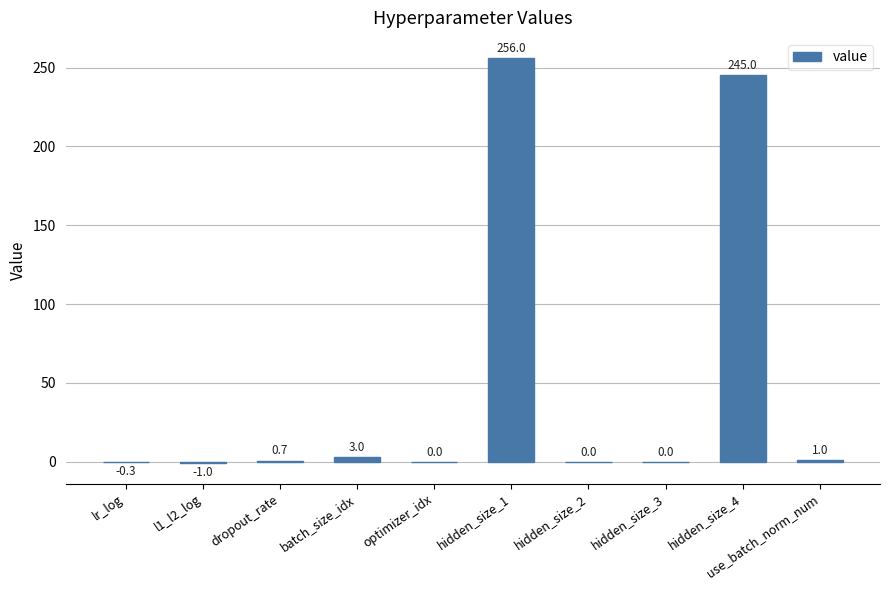

Between lr_log and hidden_size_4, which is larger?

hidden_size_4